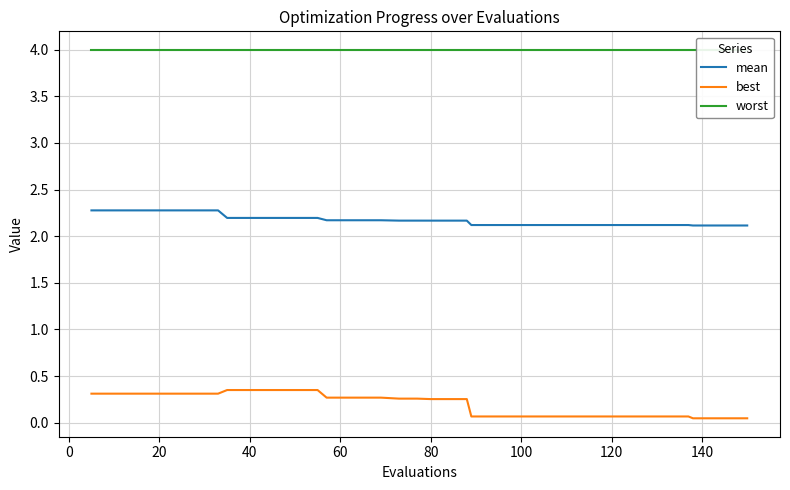

True or false: best and mean cross at least once.

False